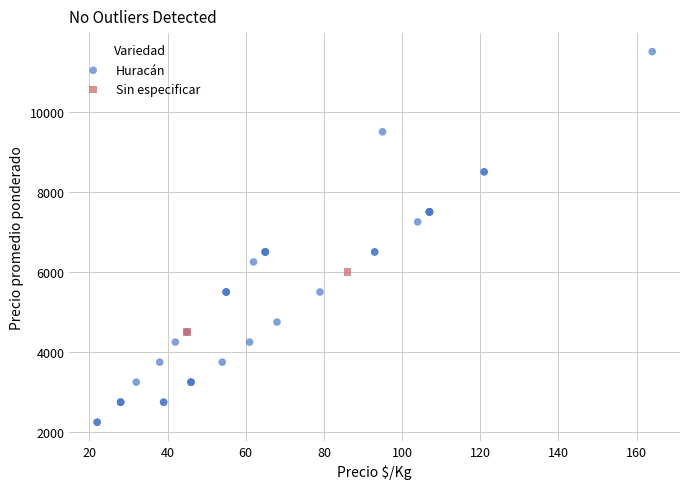

What are all the series names shown in the legend?

Huracán, Sin especificar